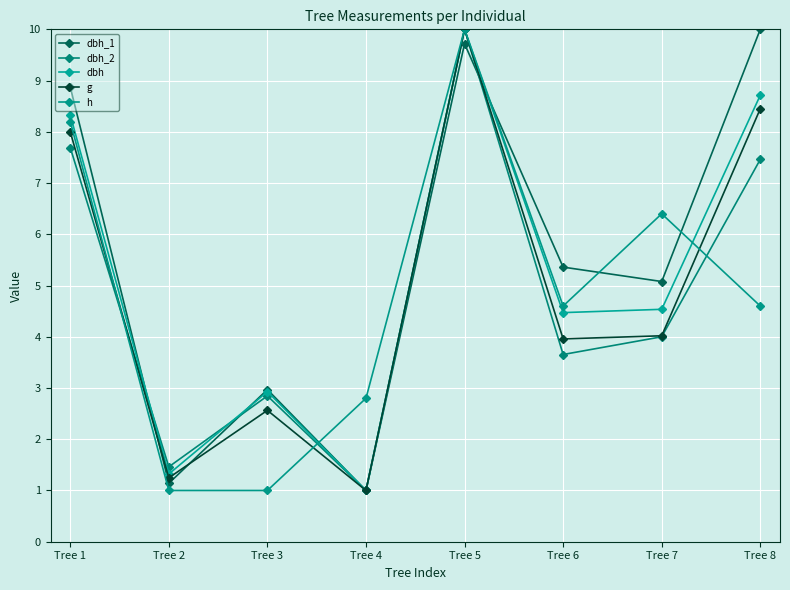

Reading right to left, list all the values displayed in this chart.

dbh_1: 10.0	5.1	5.4	9.7	1.0	3.0	1.1	8.9
dbh_2: 7.5	4.0	3.7	10.0	1.0	2.8	1.5	7.7
dbh: 8.7	4.5	4.5	10.0	1.0	2.9	1.3	8.3
g: 8.4	4.0	4.0	10.0	1.0	2.6	1.2	8.0
h: 4.6	6.4	4.6	10.0	2.8	1.0	1.0	8.2